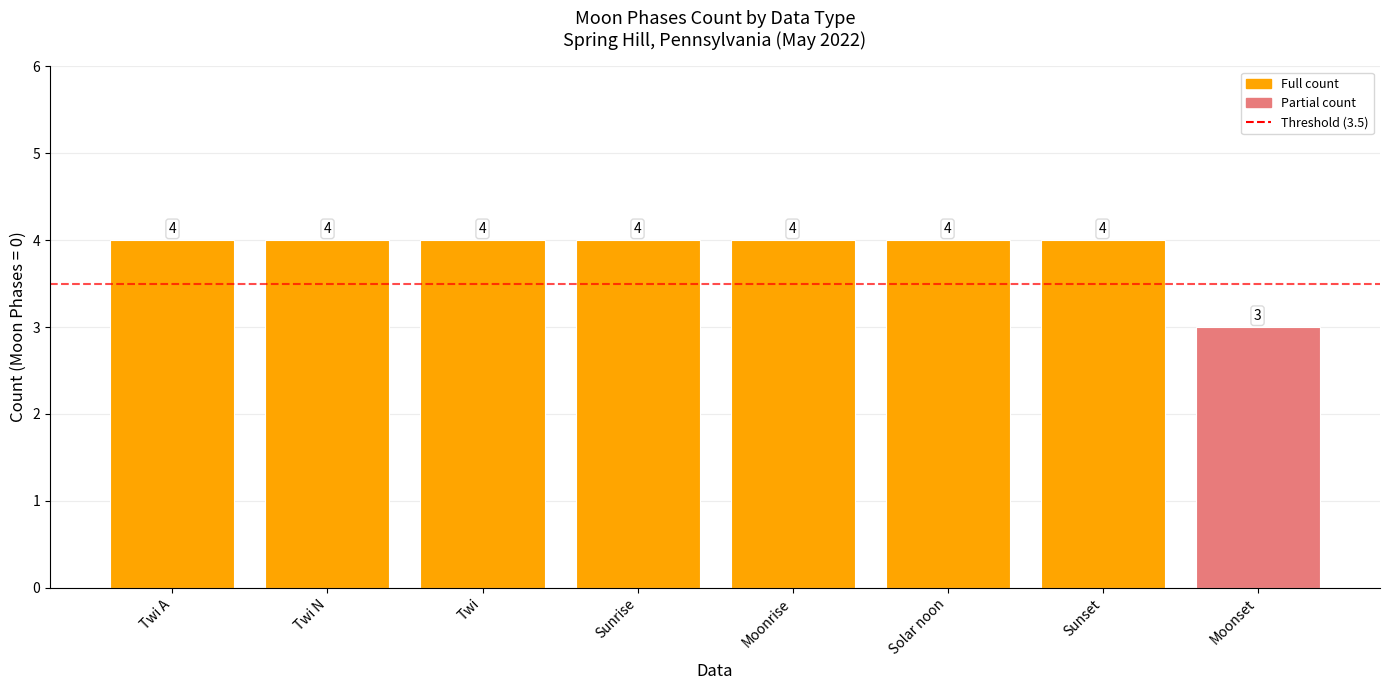

The chart shows a value of 3 at Moonset. True or false?

True